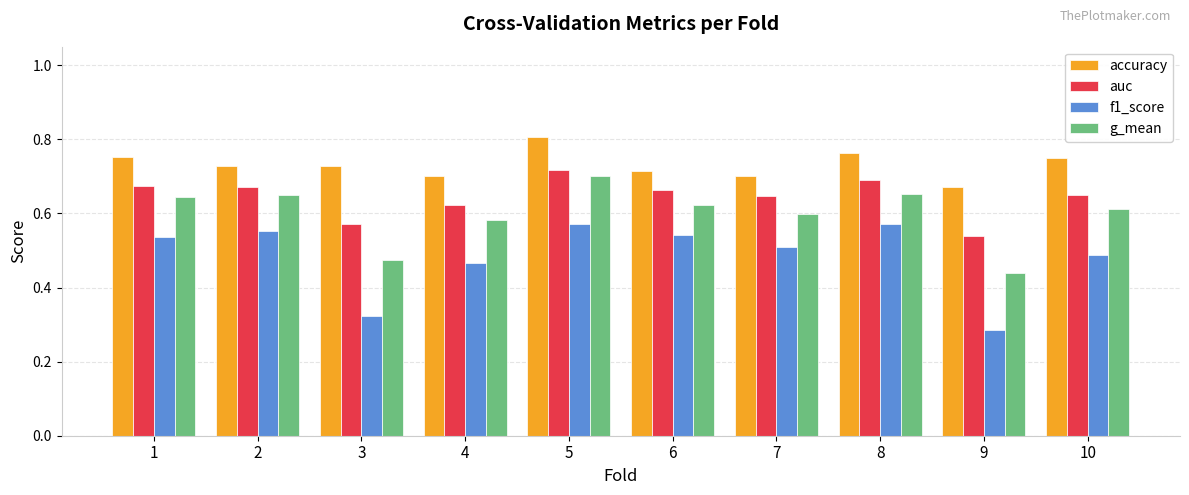

Is the value of g_mean at 1 greater than the value of auc at 8?

No